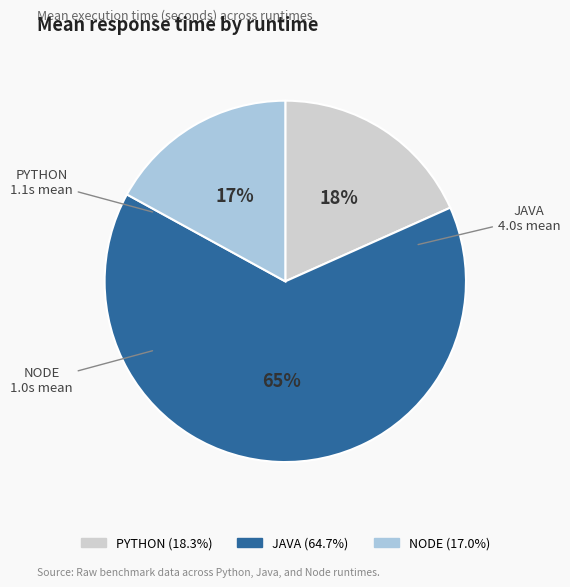

How many segments does this pie chart have?

3